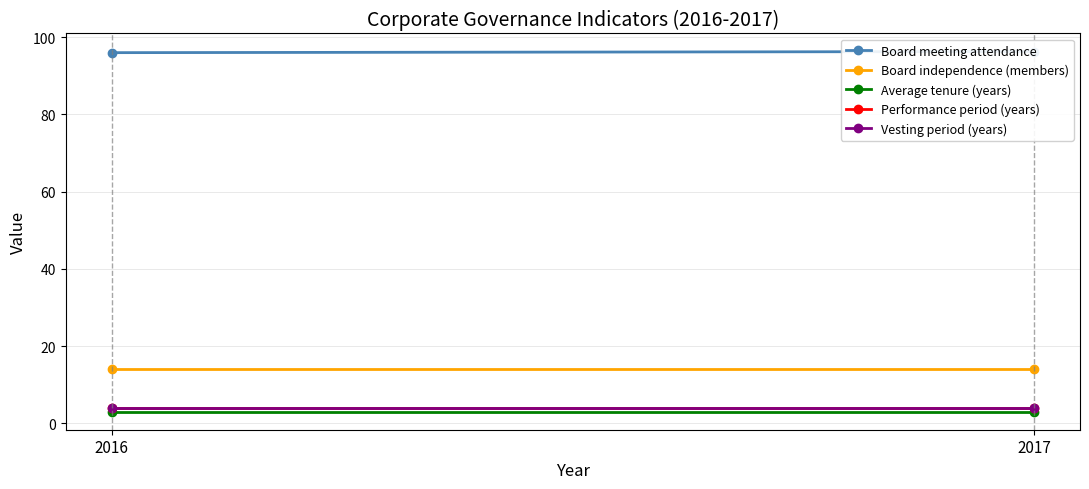

Which series has the largest total across all categories?

Board meeting attendance